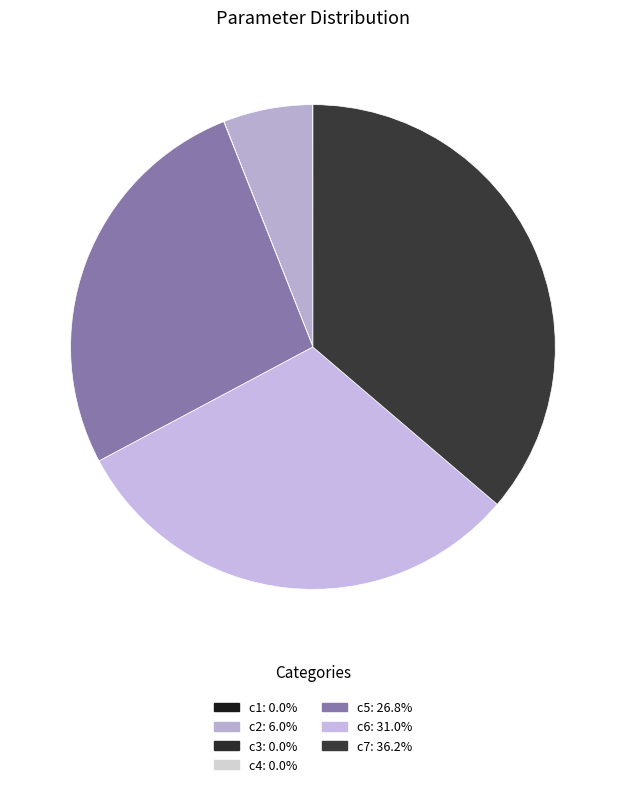

Rank the categories by value from lowest to highest.

c3, c4, c1, c2, c5, c6, c7